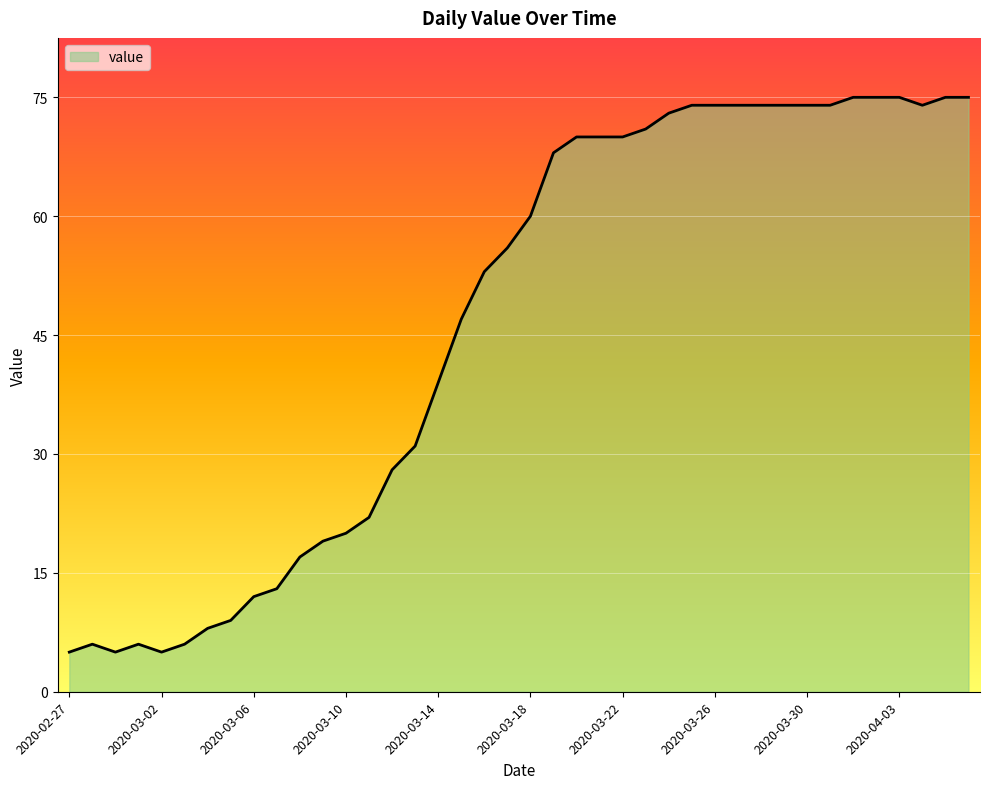

What is the difference between the maximum and minimum values?

70